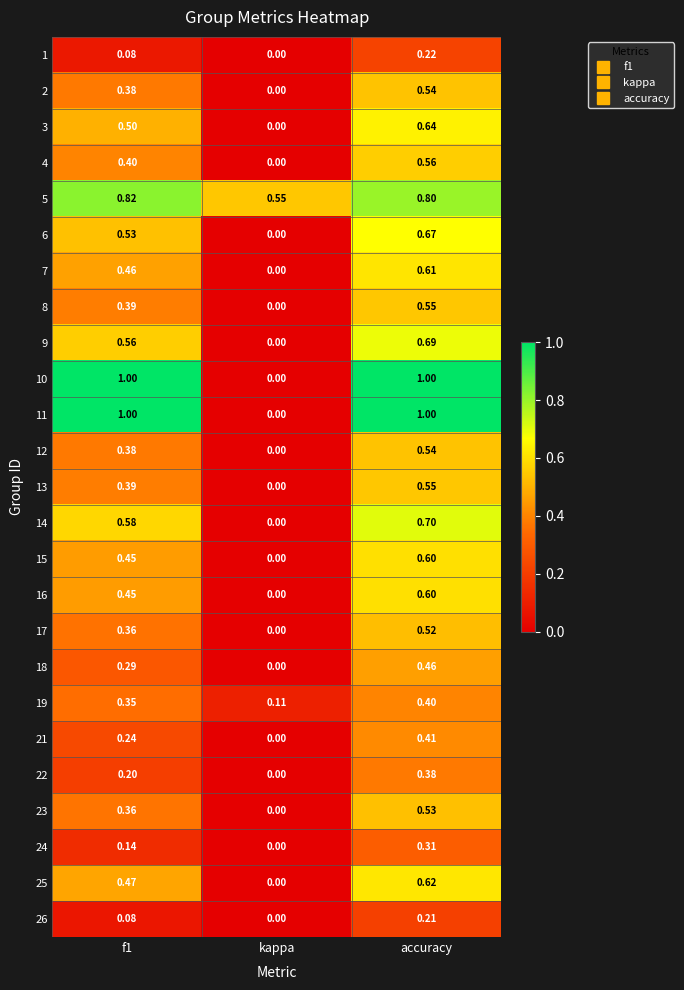

At which label does 4 reach its minimum?

kappa